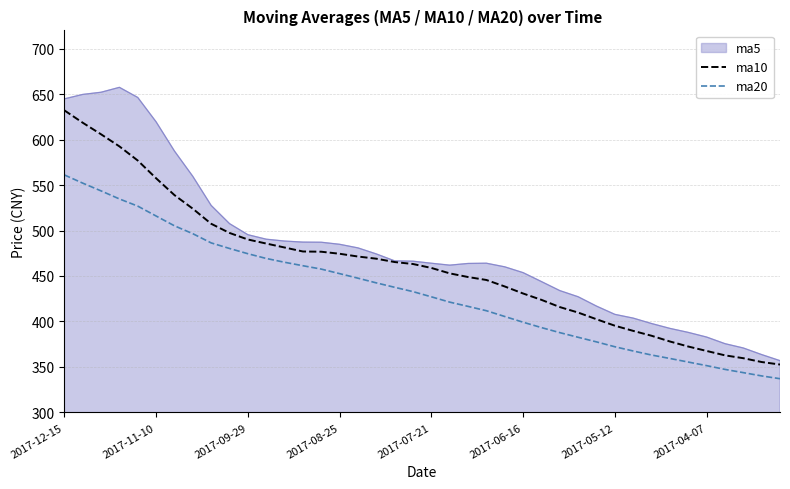

What is the greatest value displayed?

657.4